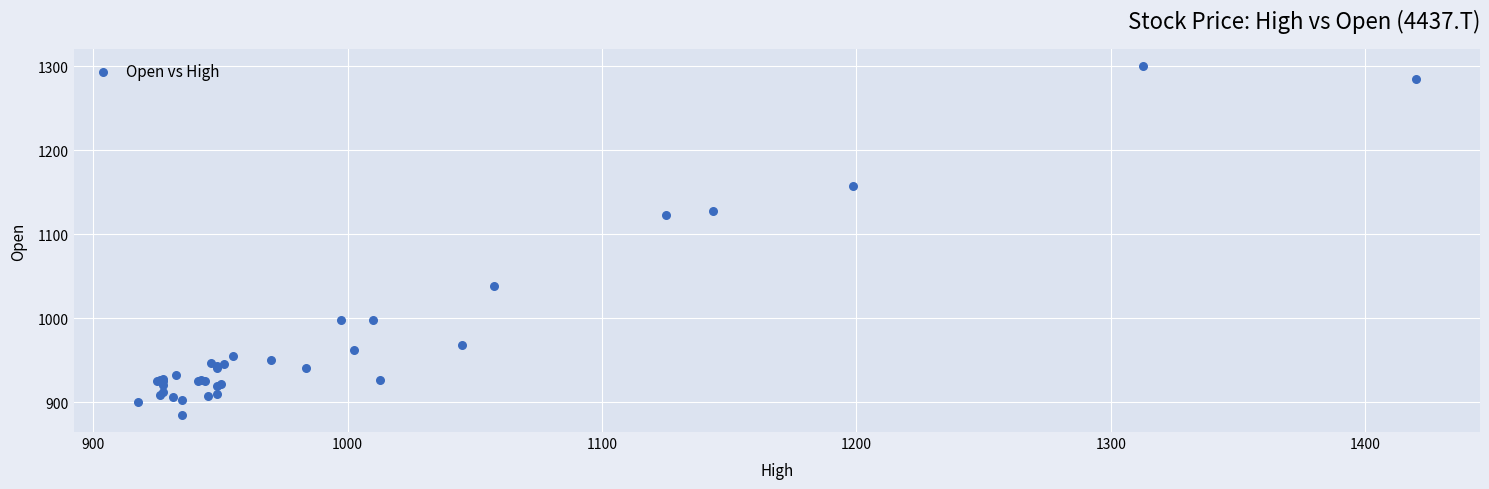

What Y value in the scatter plot is closest to 1092?

1122.5